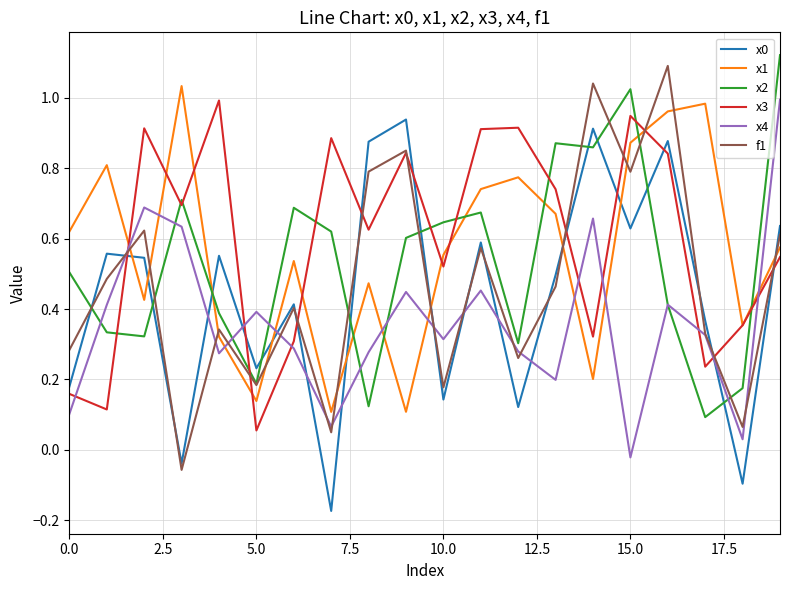

True or false: x0 and x3 cross at least once.

True